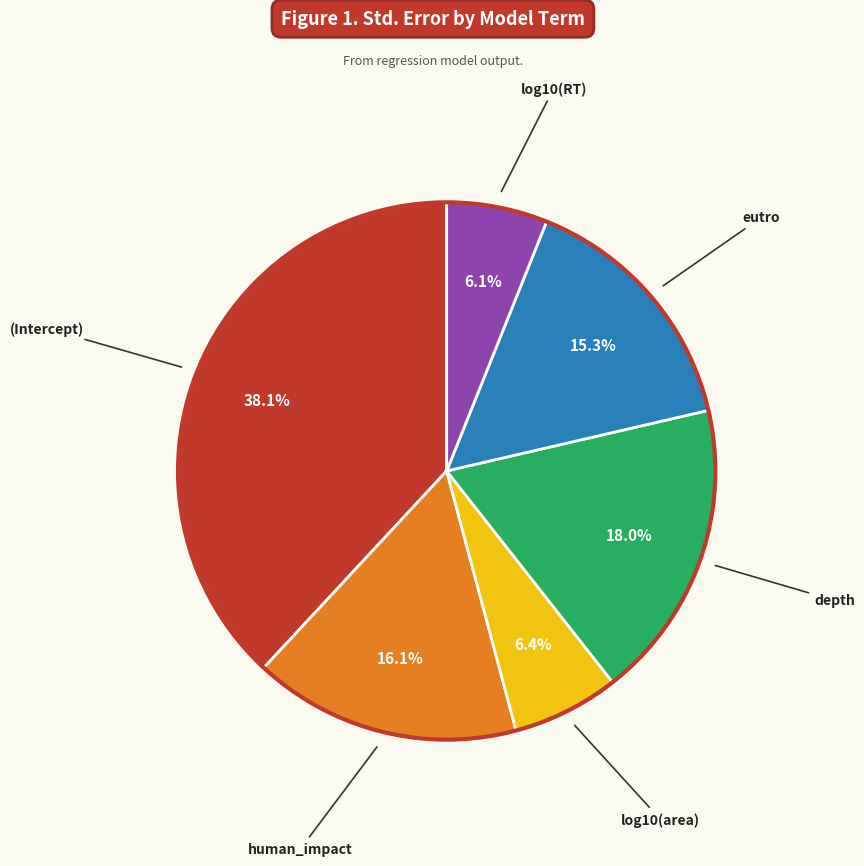

Is there a majority slice in this chart?

No